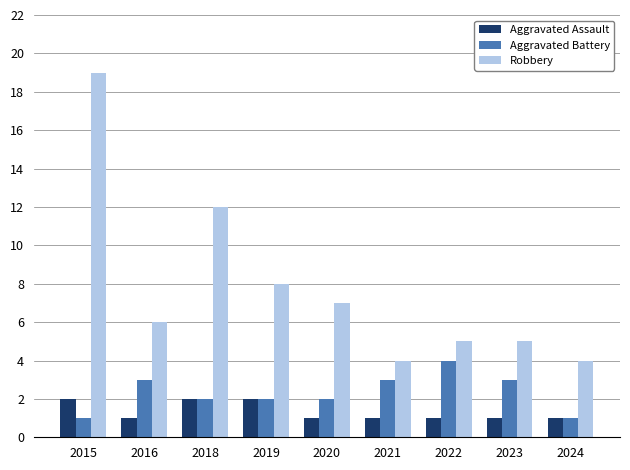

How many groups of bars are there?

9